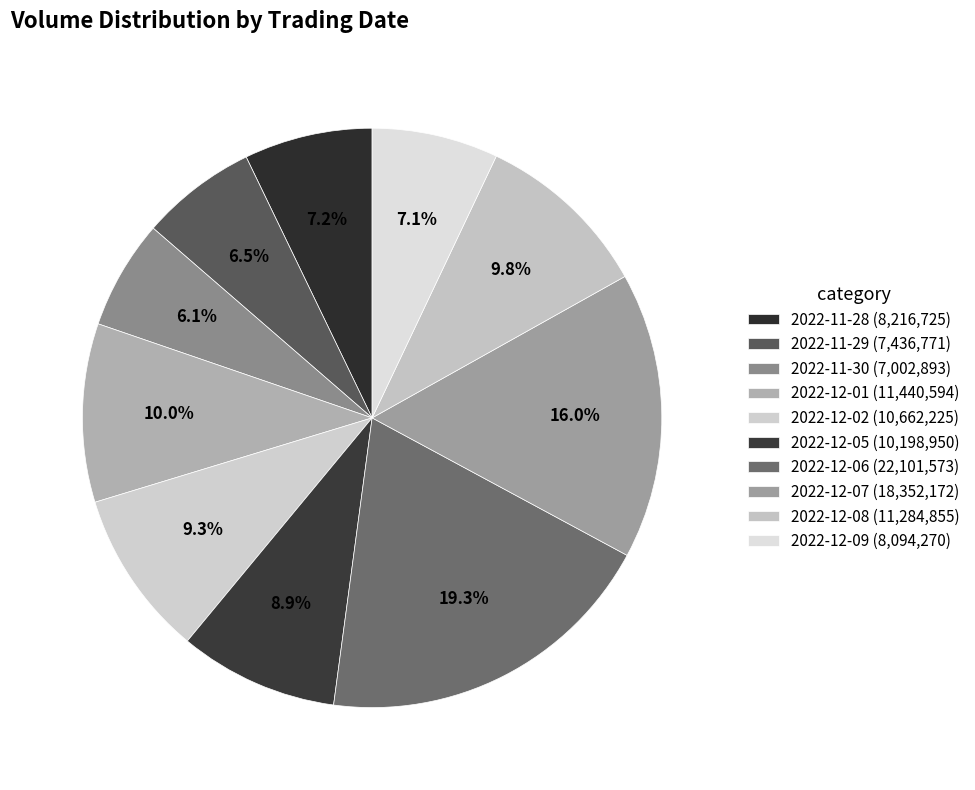

Which category has the biggest portion of the pie?

2022-12-06